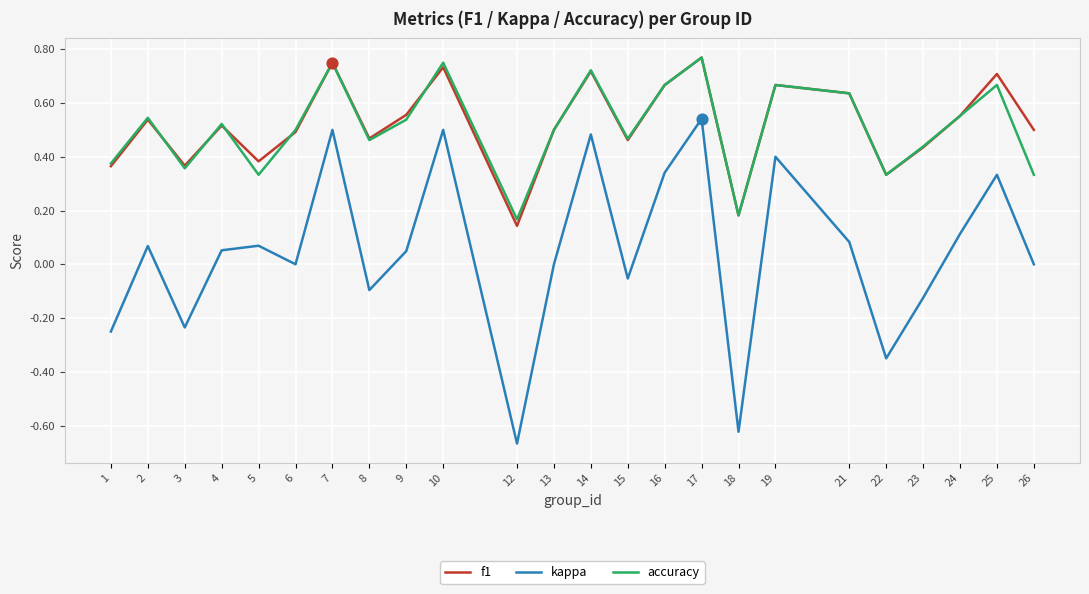

Is the value of kappa at 24 greater than the value of f1 at 21?

No